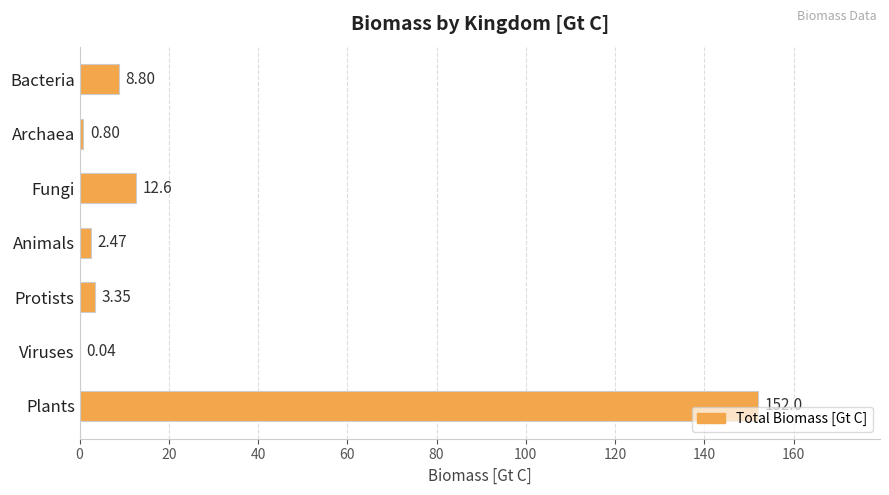

Where is the data nearest to the value 76?

Fungi